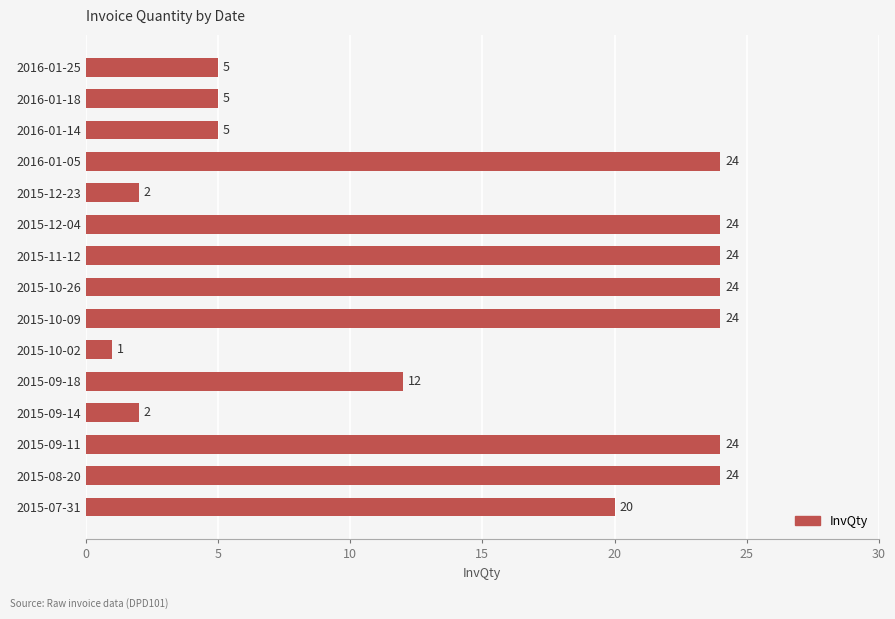

Count the values in the range 5 to 24.

12